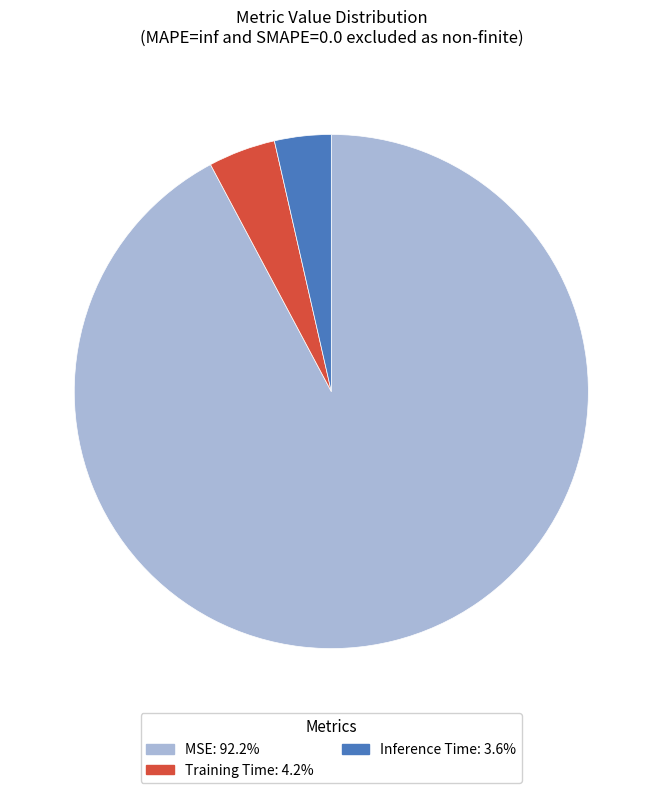

True or false: MSE accounts for 92% of the total.

True